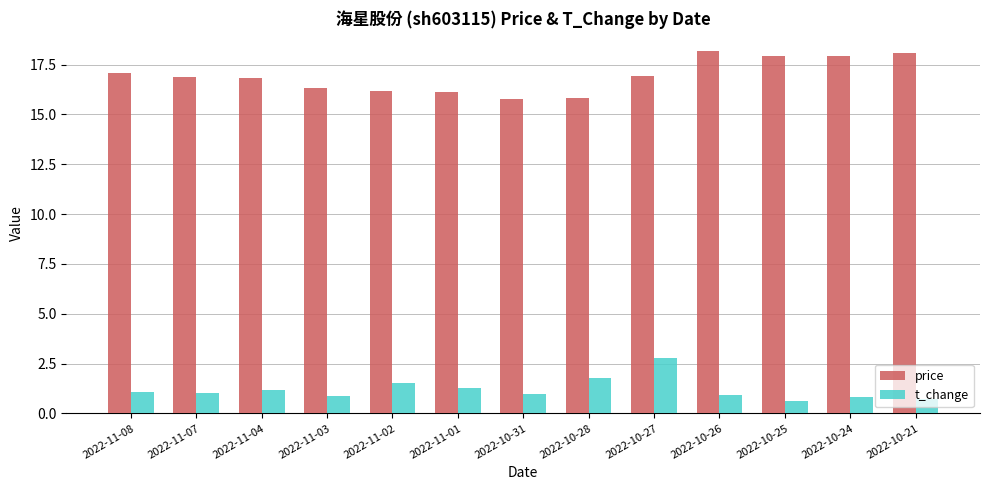

How many groups of bars are there?

13